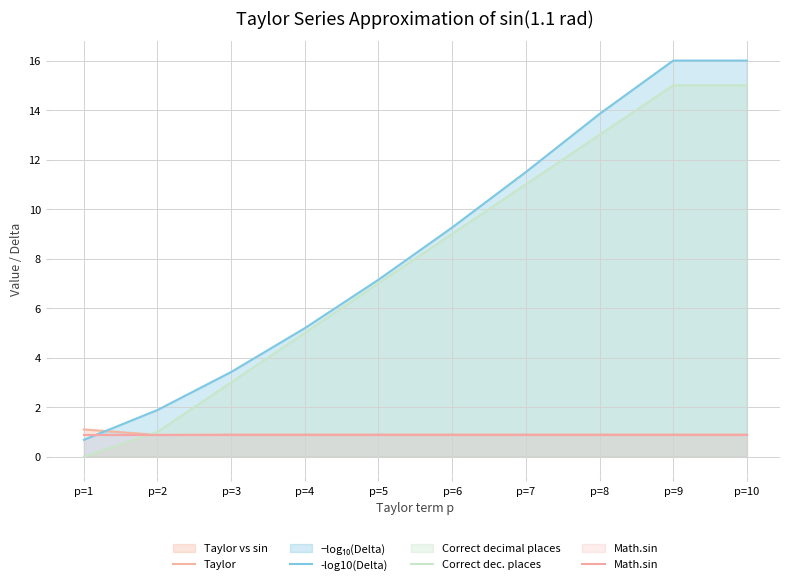

What is the maximum value for Correct dec. places?

15.0